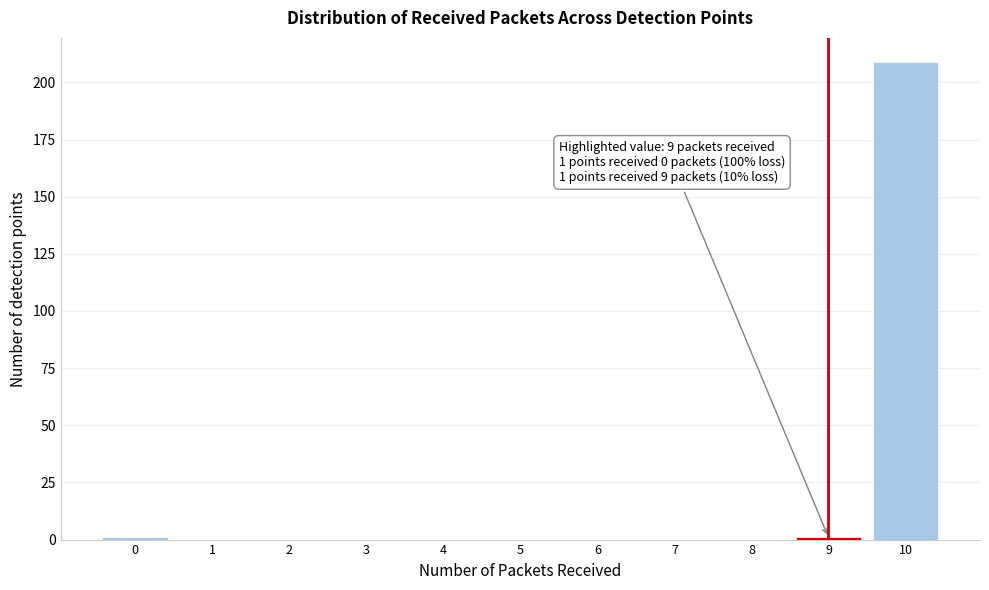

Reading left to right, list all the values displayed in this chart.

0=1	9=1	10=209